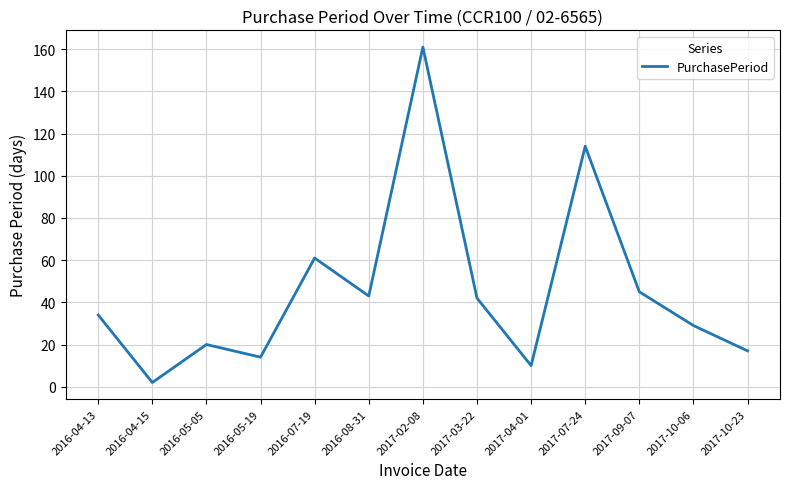

What position from the left is 2016-04-13?

1